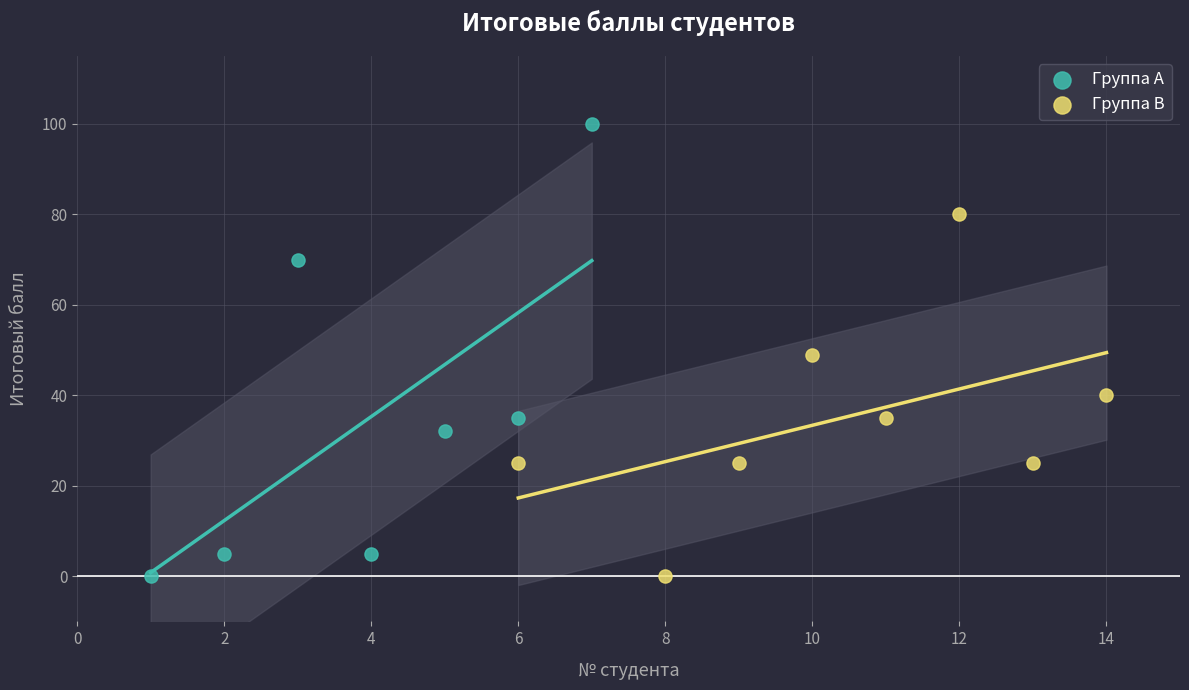

Which series has the widest spread of Y values?

Группа A